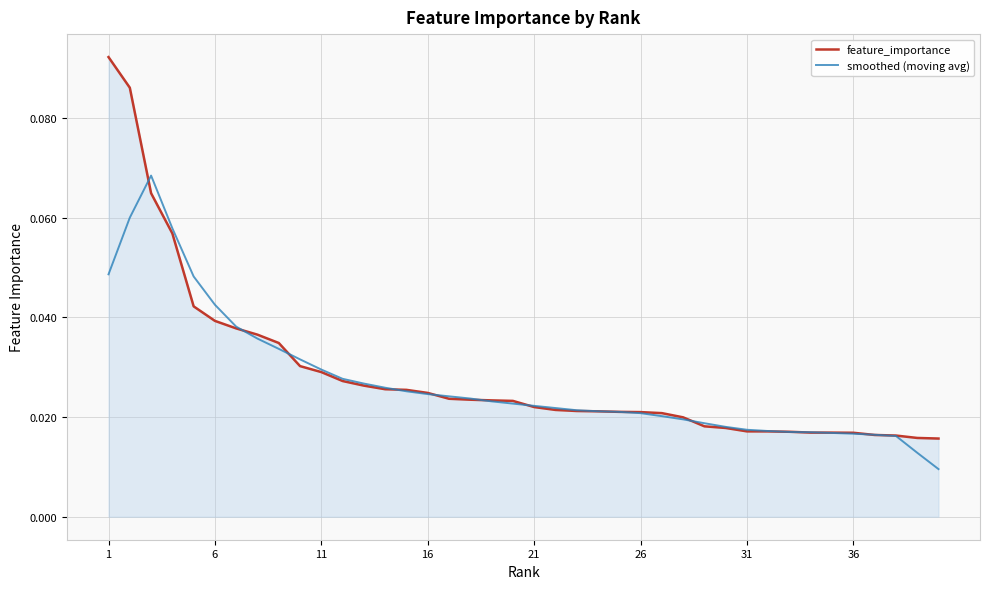

List the series in order of their peak value, highest first.

feature_importance, smoothed (moving avg)